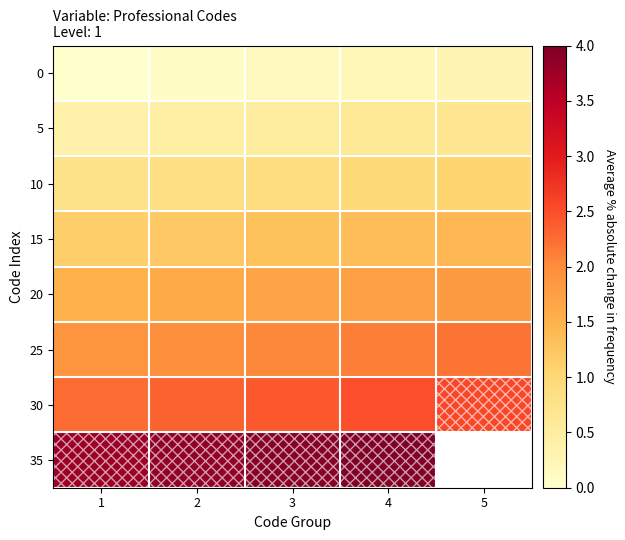

What is the sum of all 10 values?

4.5